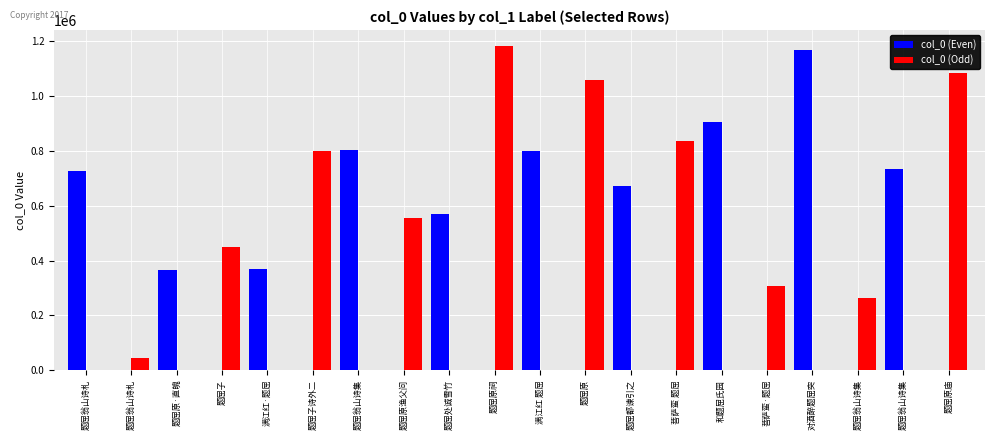

What is the total value across all series at 题屈翁山诗集?

802183